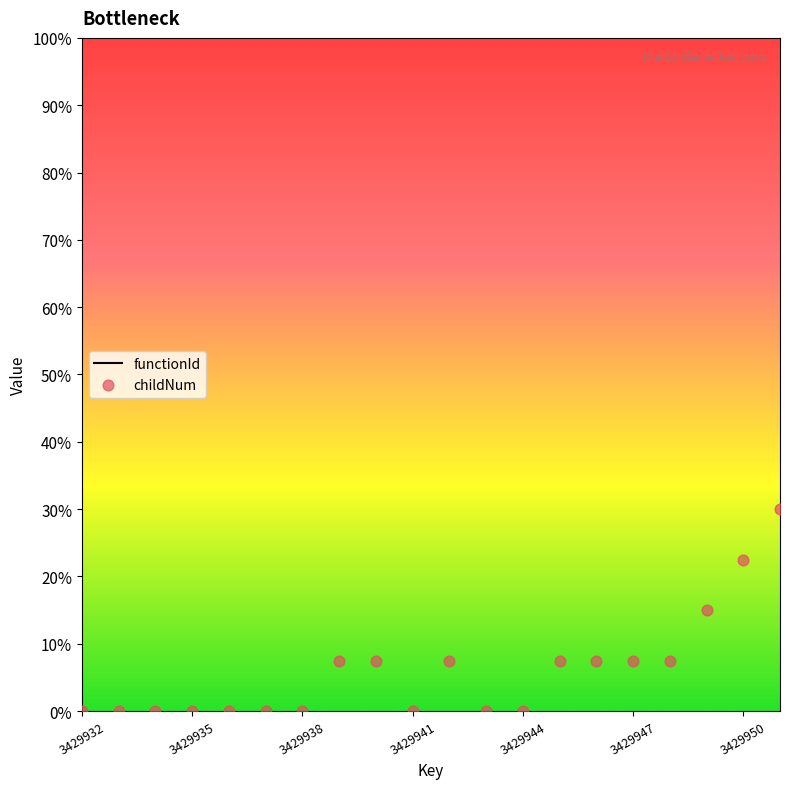

Between 3429951 and 3429945, which is larger?

3429951